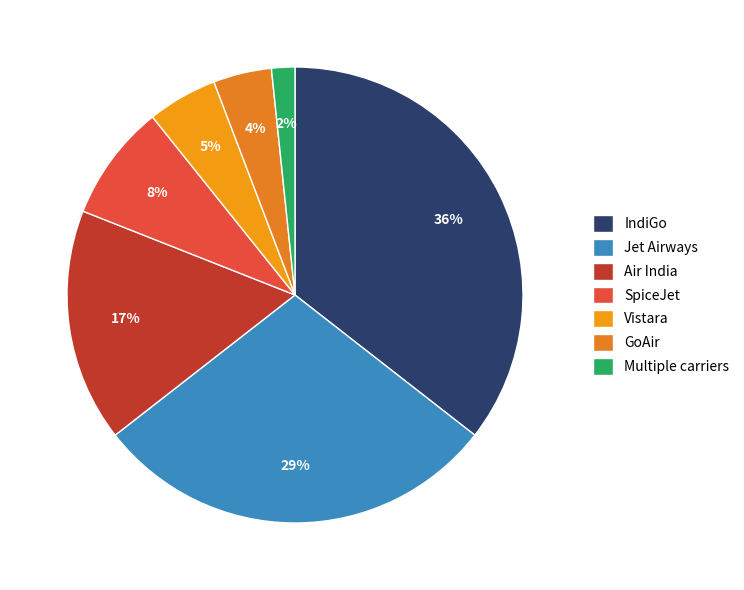

To the nearest percent, what percentage of the pie is GoAir?

4%